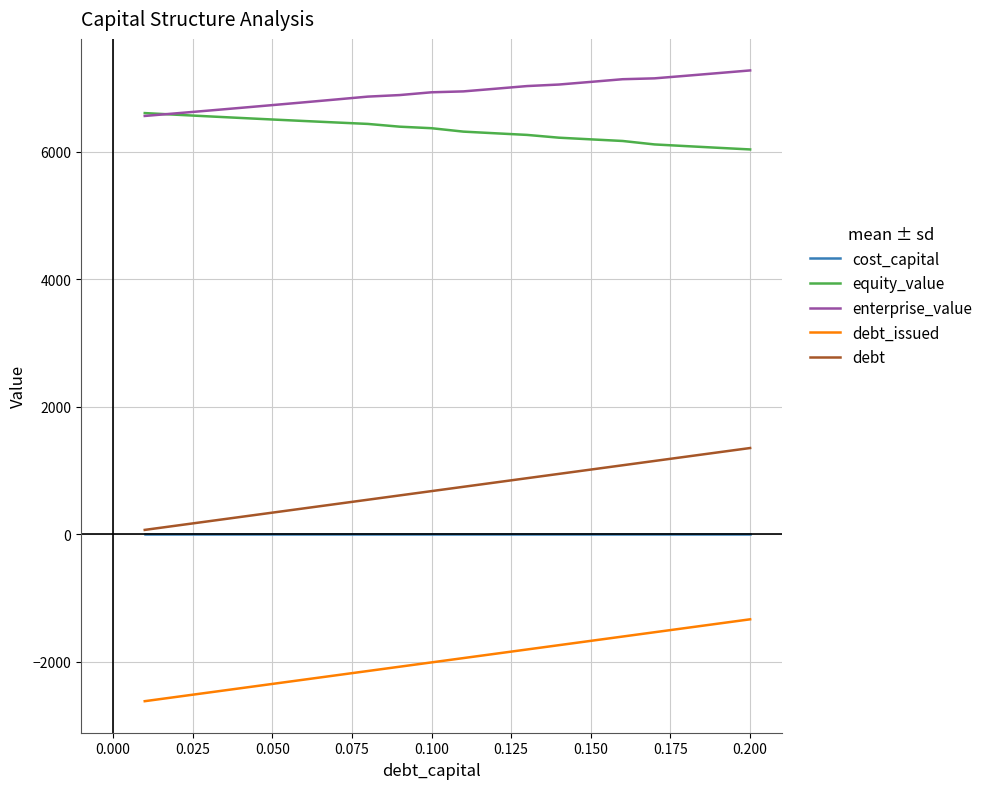

True or false: equity_value and debt intersect in this chart.

False